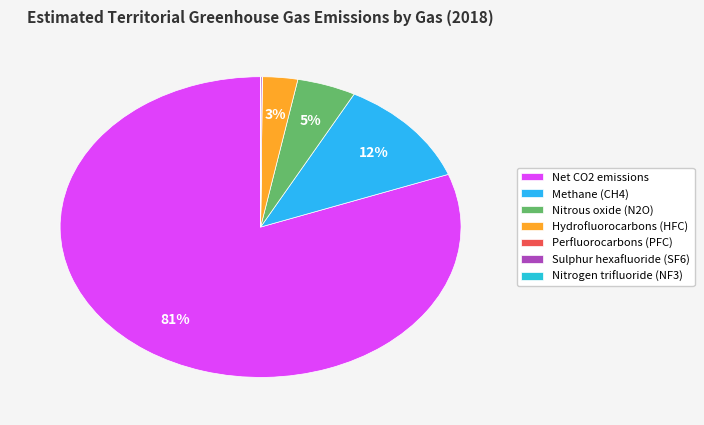

To the nearest percent, what is the combined percentage of Methane (CH4) and Sulphur hexafluoride (SF6)?

12%